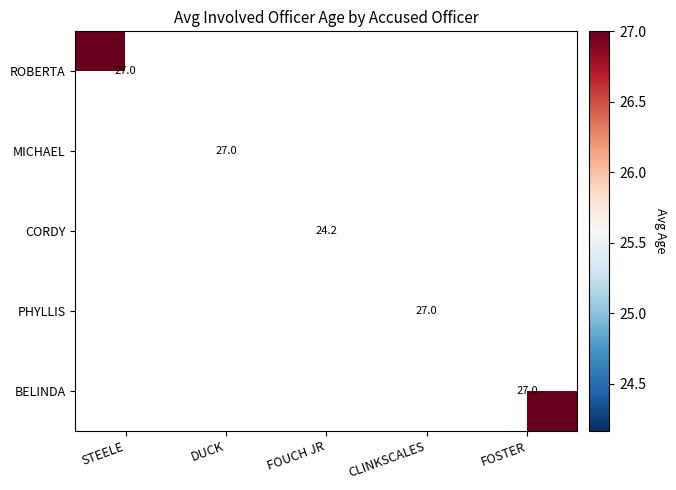

True or false: CORDY has a value of 38.6 at FOUCH JR.

False